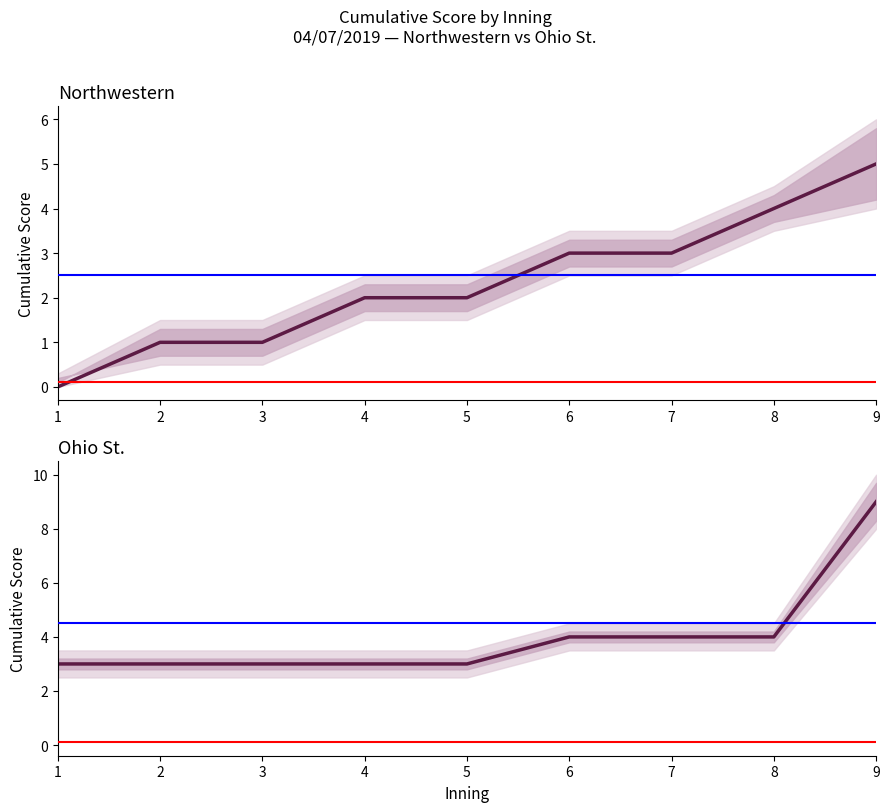

Which label corresponds to the smallest value in the chart?

1